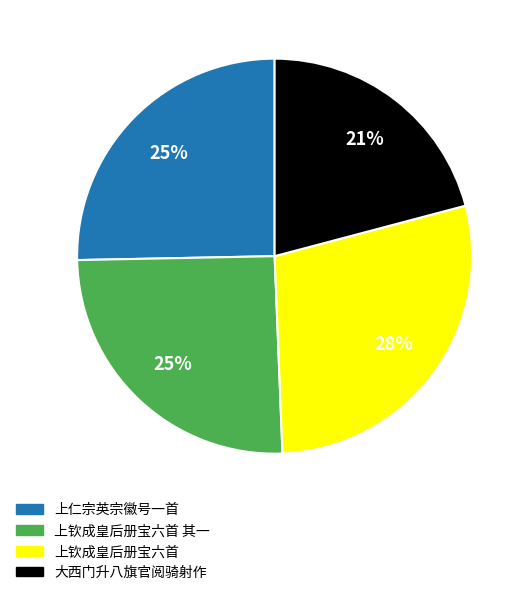

Is it true that 大西门升八旗官阅骑射作 is 10% of the pie?

False